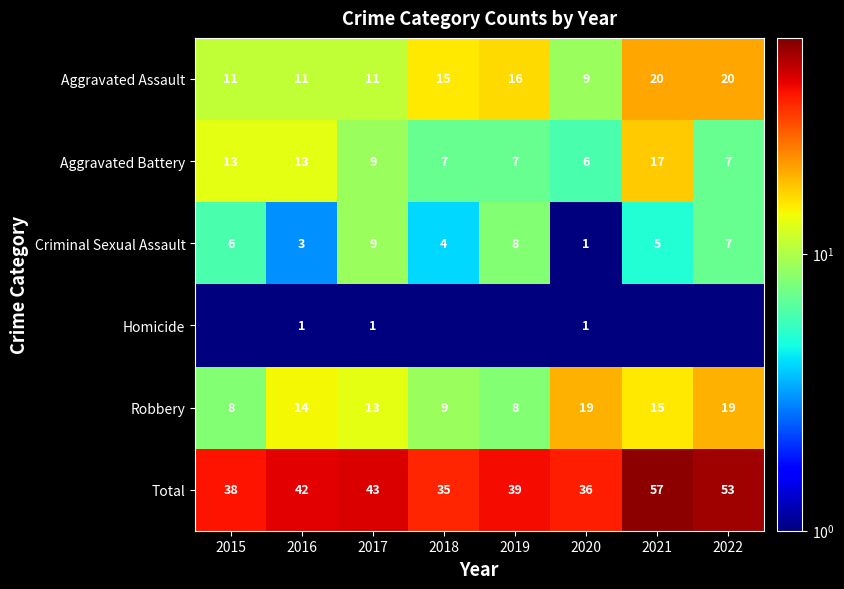

What is the minimum value for Robbery?

8.0